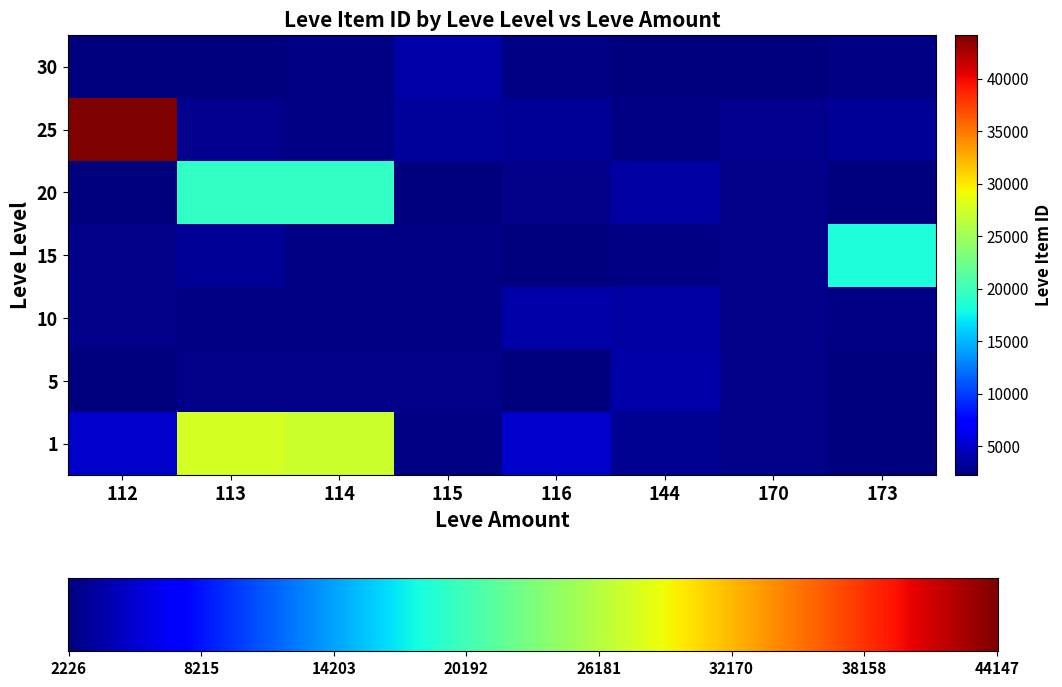

How many data points in 15 are less than 2680?

4